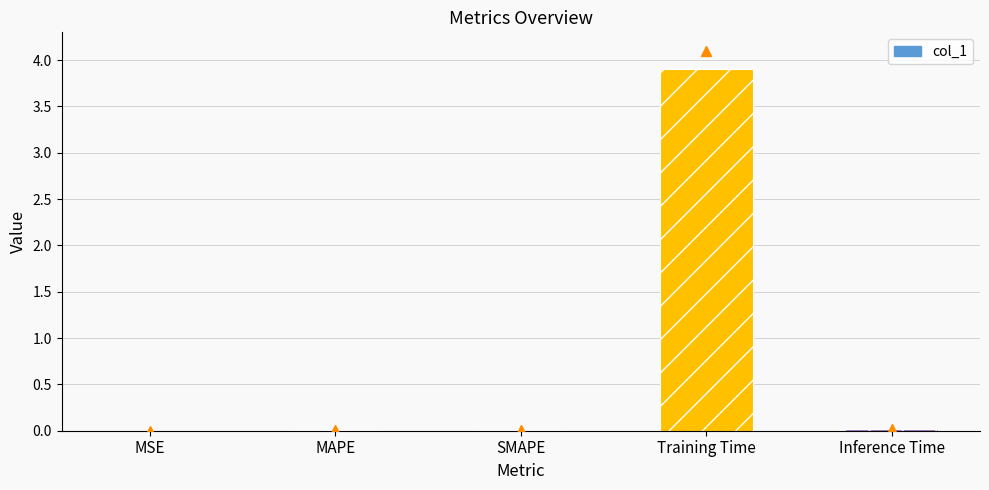

Are the bars horizontal?

No